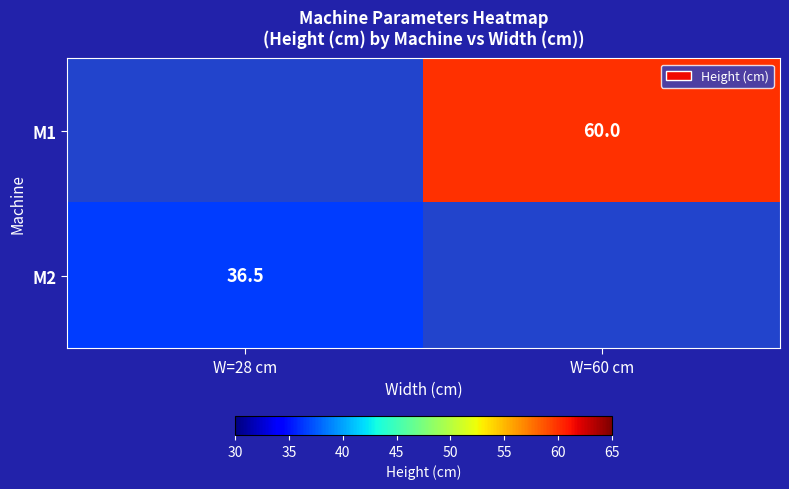

Is the value of M2 at W=28 cm greater than the value of M1 at W=60 cm?

No